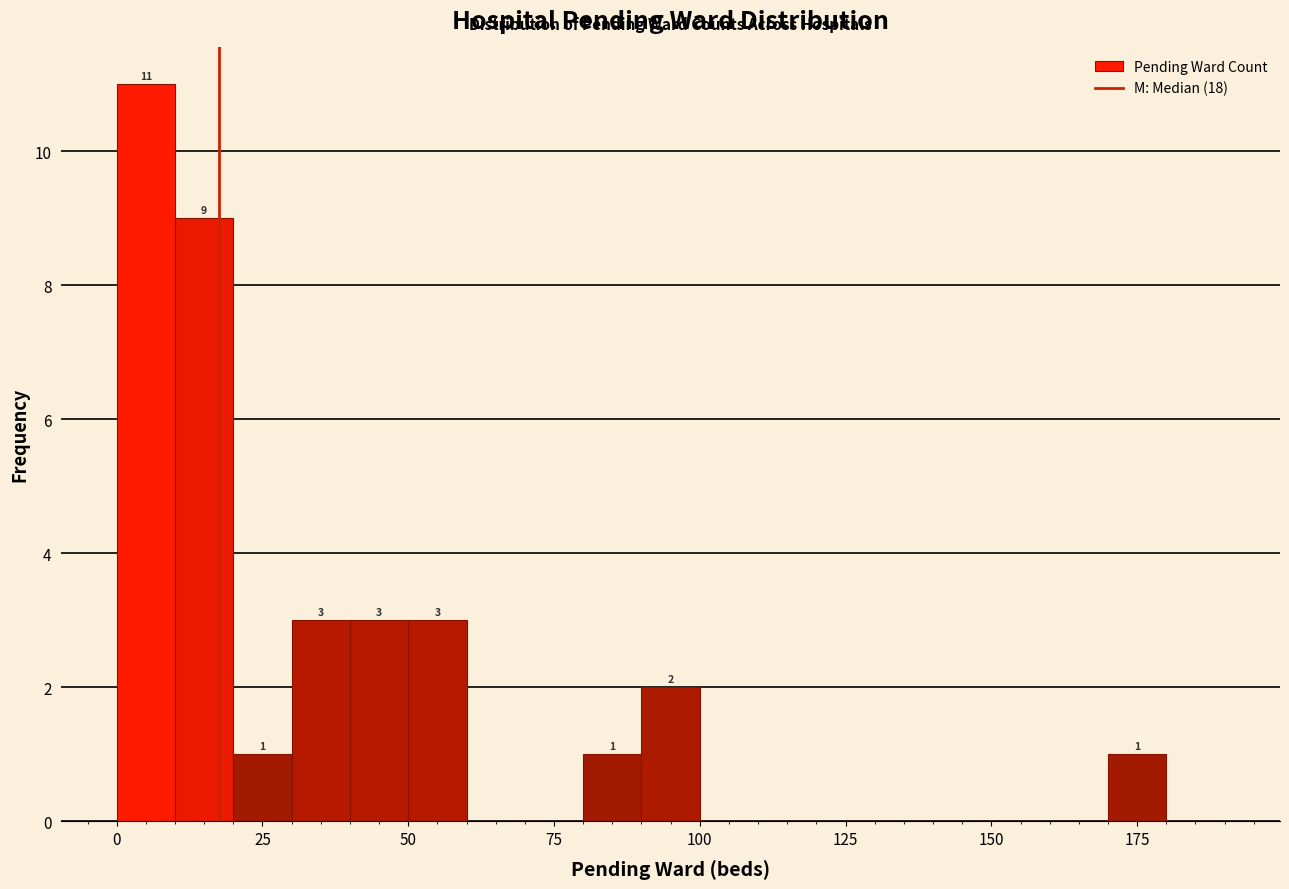

Around what value on the x-axis is the tallest bar? Give the approximate position of its centre, as read against the axis.

5